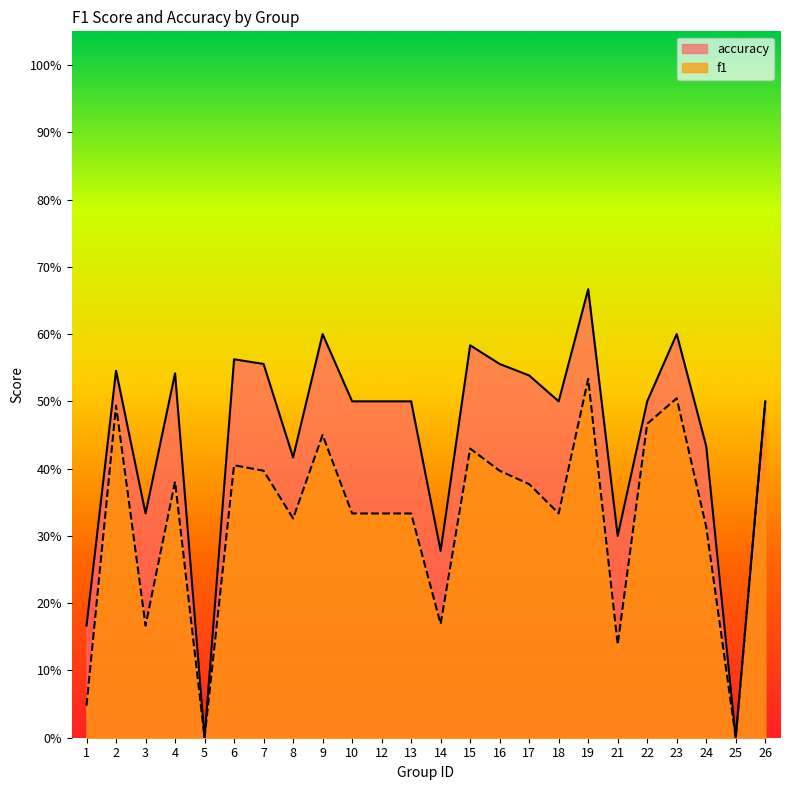

True or false: f1 and accuracy cross at least once.

False